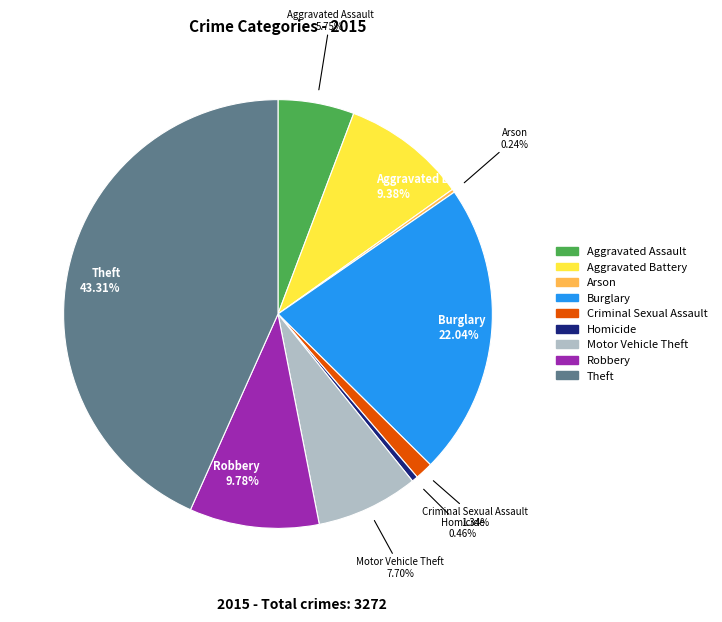

Does any single category account for the majority?

No